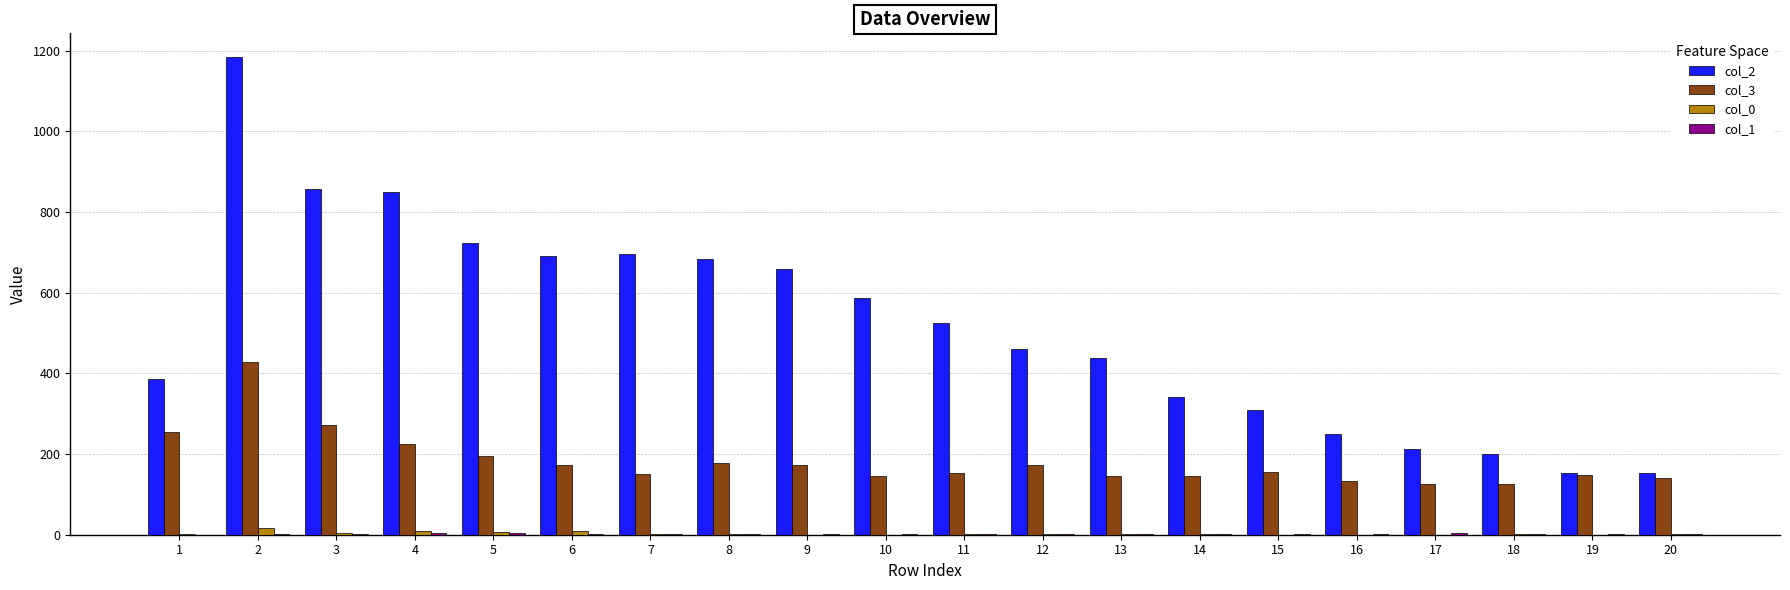

What is the maximum value shown in the chart?

1184